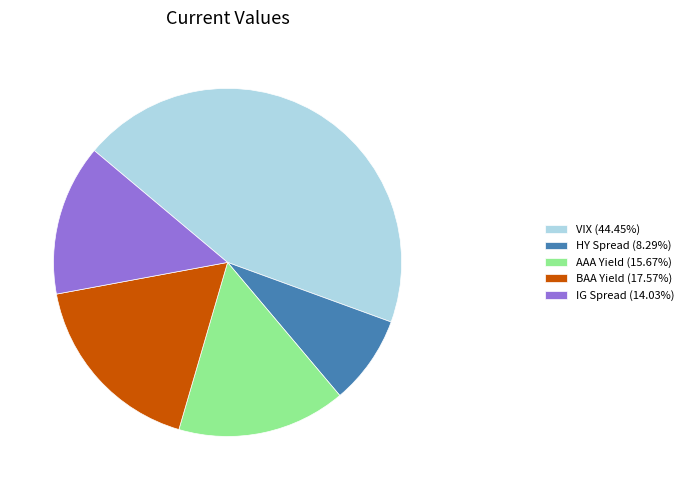

Is the sum of AAA Yield (15.67%) and IG Spread (14.03%) greater than half?

No